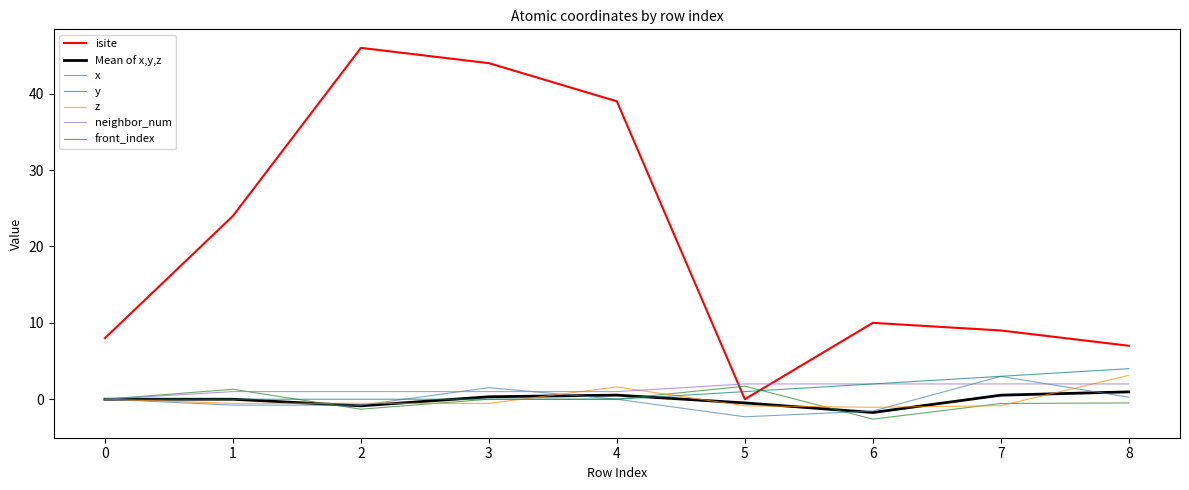

What is the difference between the maximum and minimum values in the neighbor_num series?

2.0